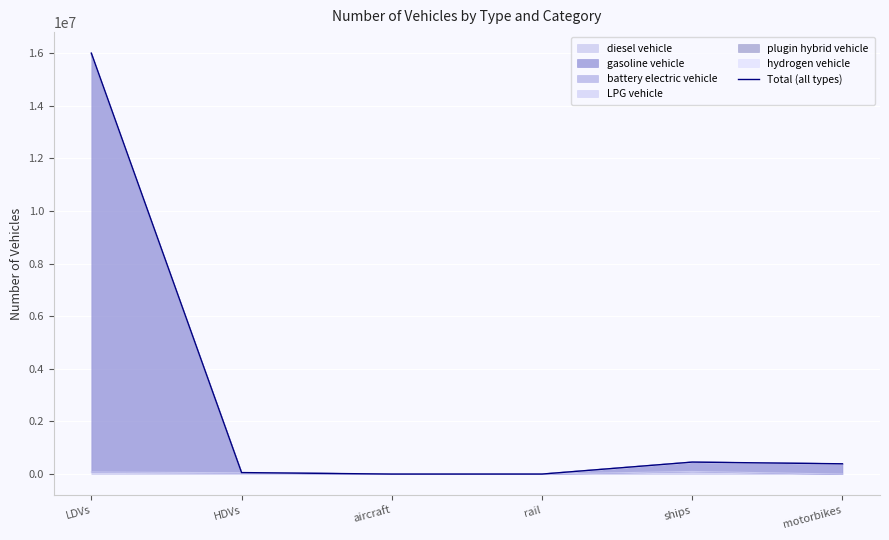

What is the change in value from LDVs to ships?

-15549373